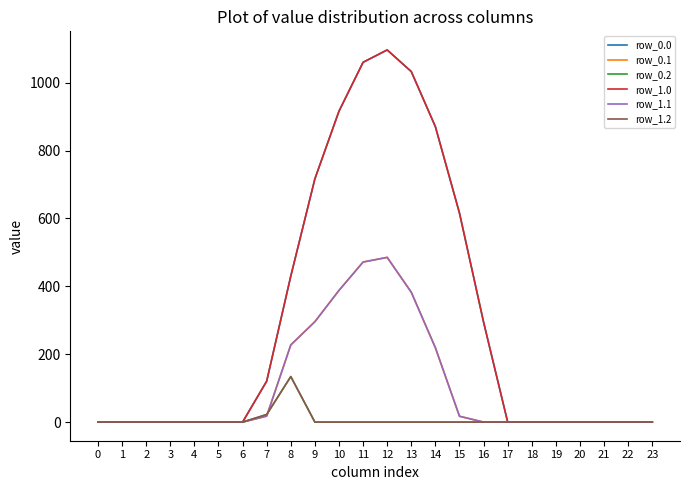

Which series has the largest total across all categories?

row_0.0